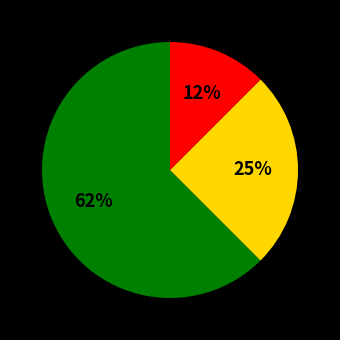

To the nearest percent, what is the average slice percentage?

33%